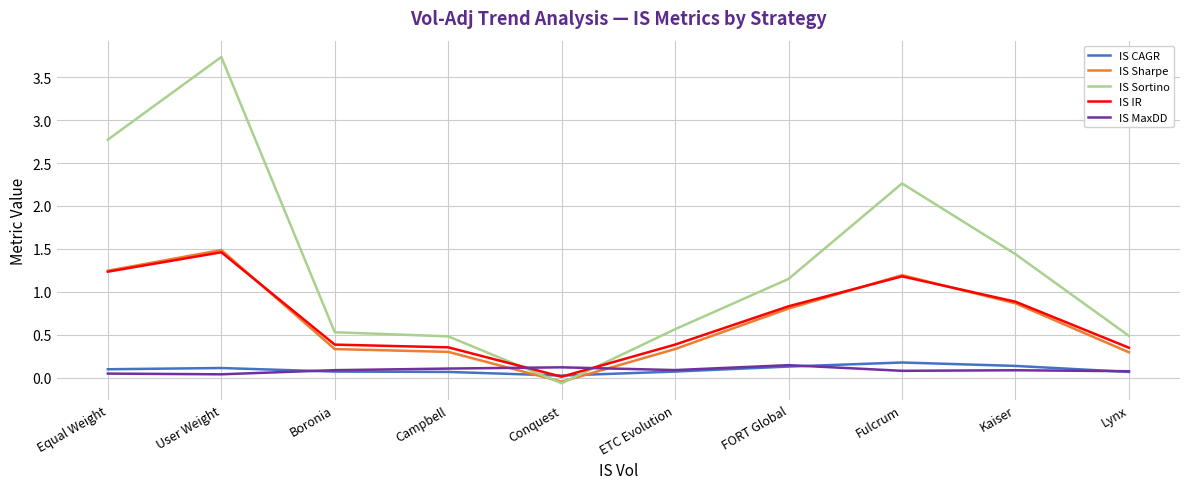

Which category has the lowest value in the IS Sharpe series?

Conquest